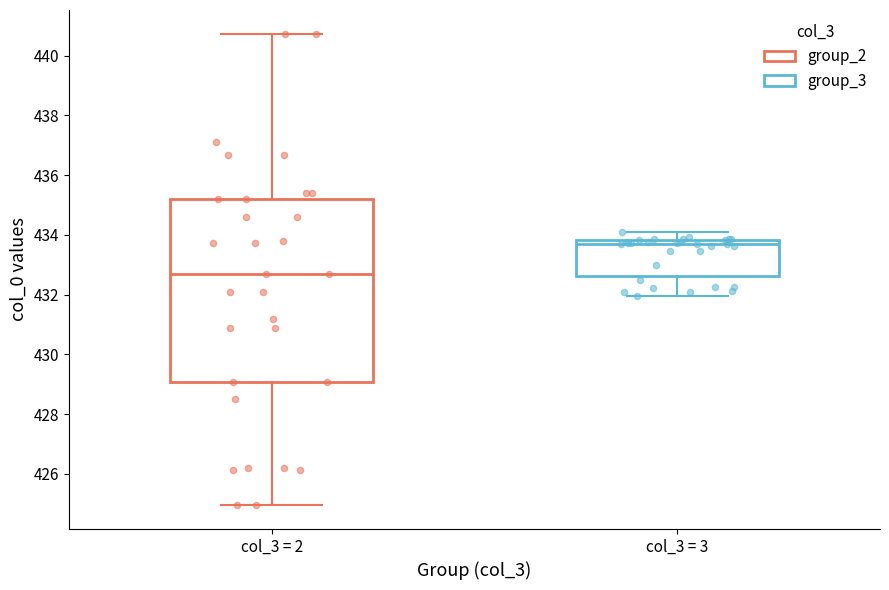

Reading left to right, read every box against the y-axis: the position of its median line, the range the box covers, and the ends of its whiskers. The values are not printed on the chart, so give them approximately, as read against the axis.

col_3 = 2: median 432.8, box 429.0 to 435.2, whiskers 425.0 to 440.8
col_3 = 3: median 433.6, box 432.6 to 433.8, whiskers 432.0 to 434.2